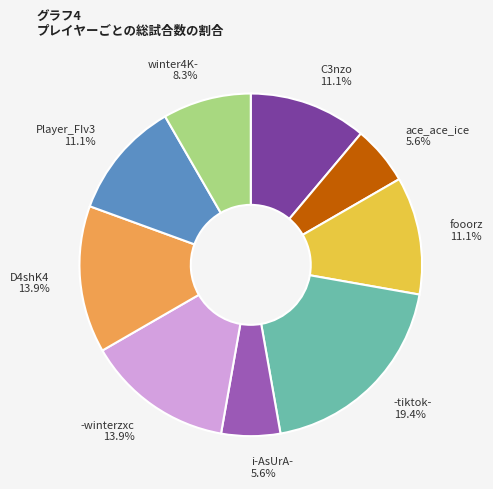

Does any single category account for the majority?

No